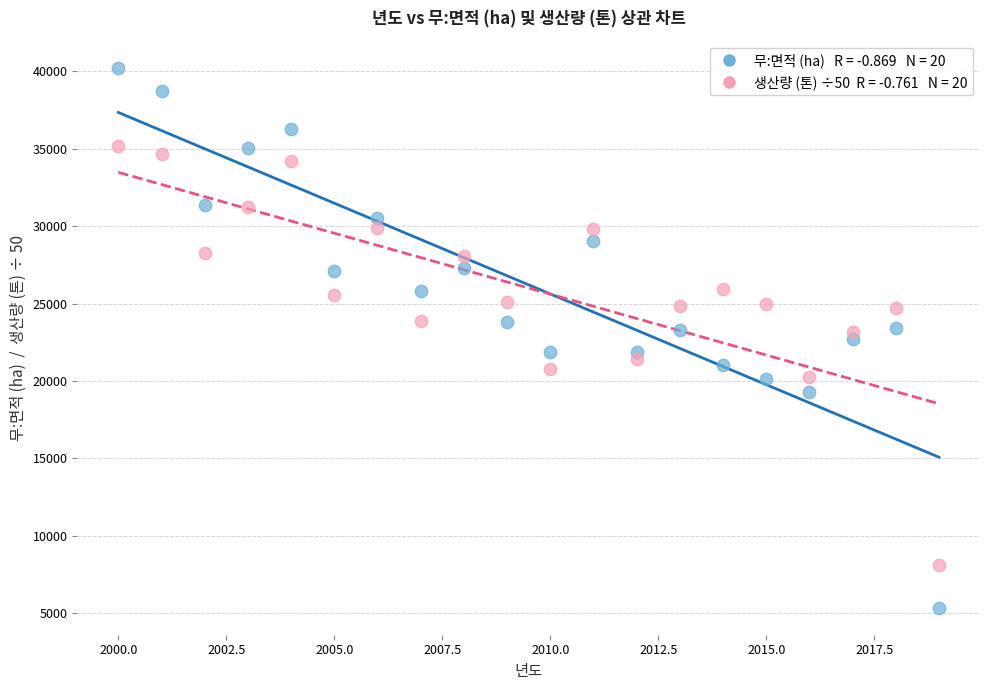

Across all data points, what is the range of X values (max minus min)?

19.0